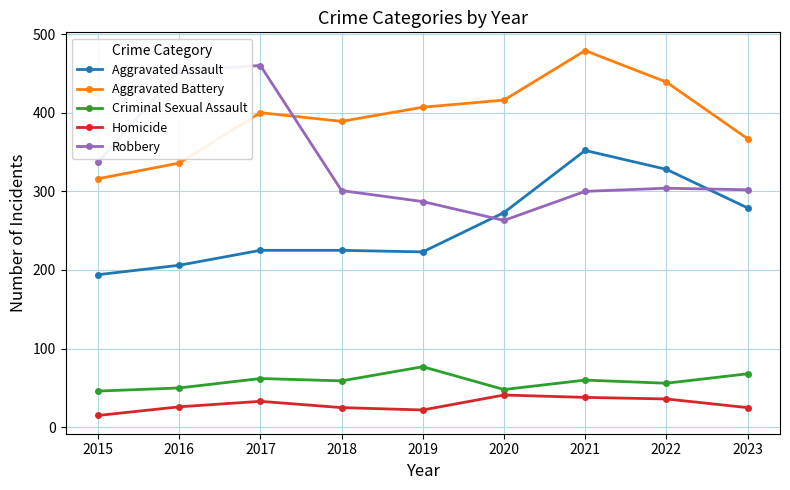

The value of Robbery at 2023 is 302. True or false?

True